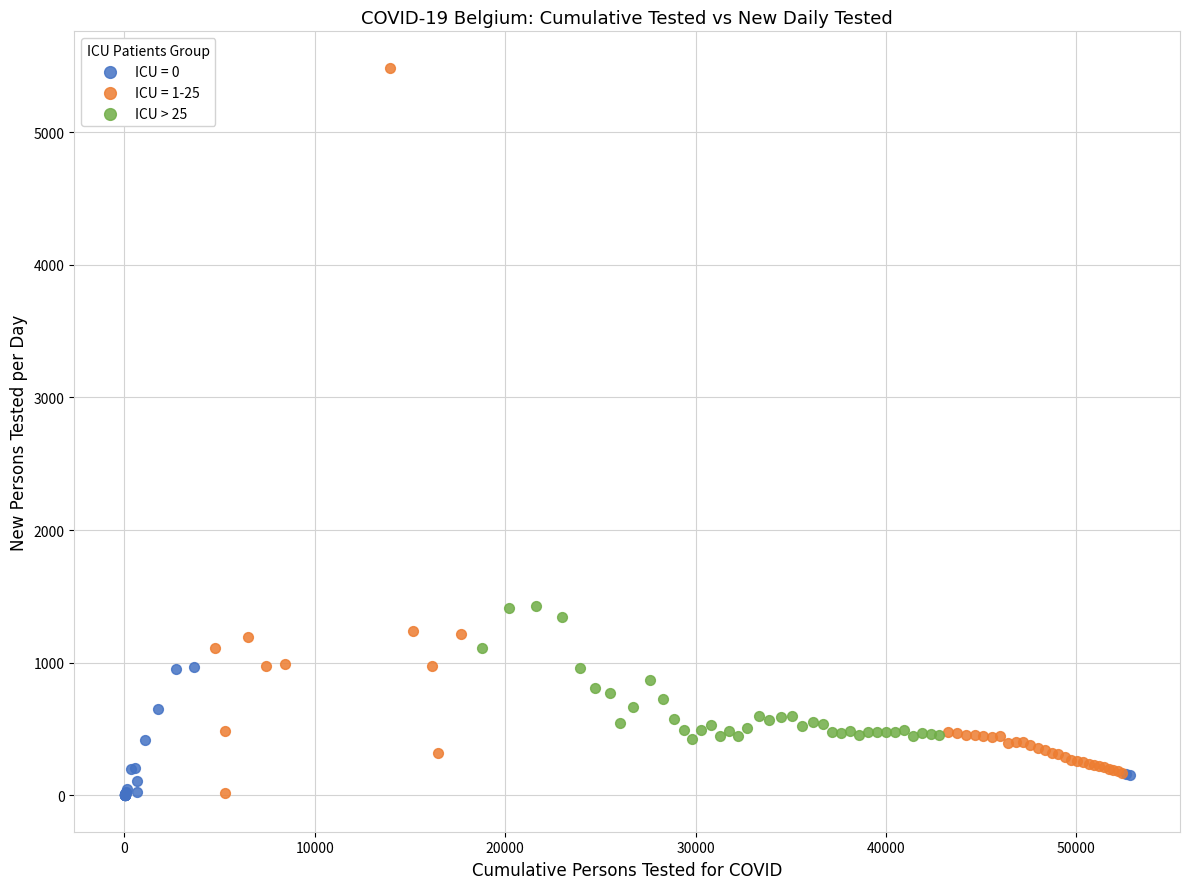

Which series has the largest Y range (max minus min)?

ICU = 1-25